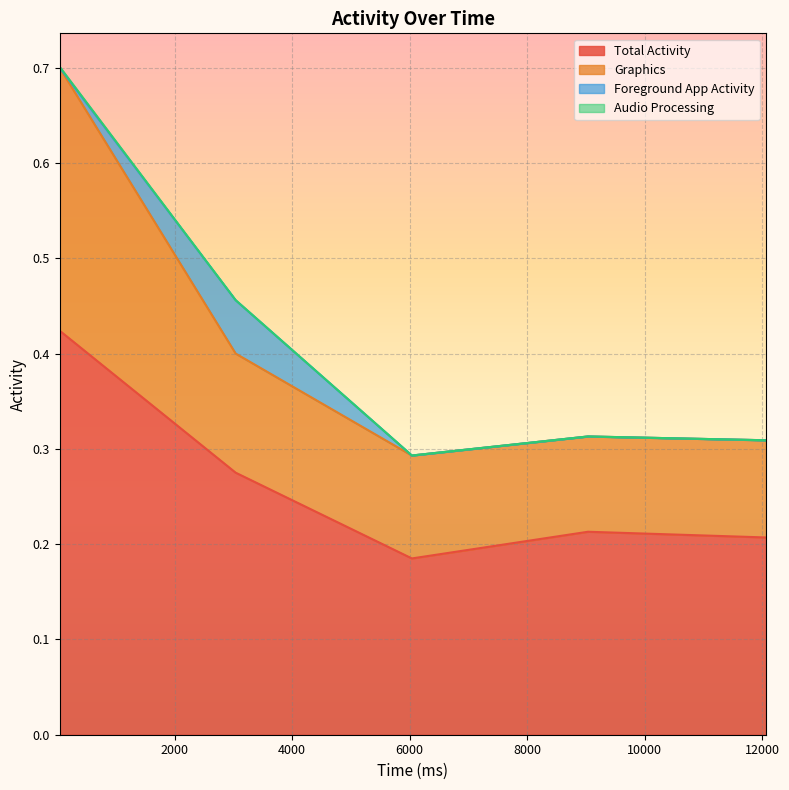

What is the difference between the Total Activity values at 3040 and 12070?

0.1